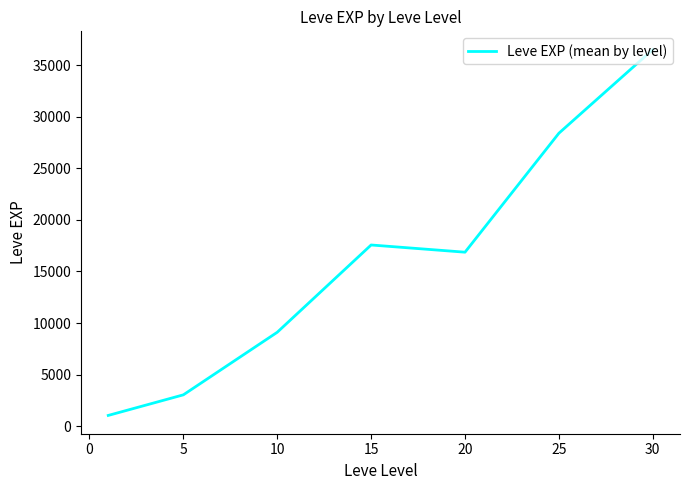

Is this an area chart (filled region under the line)?

No